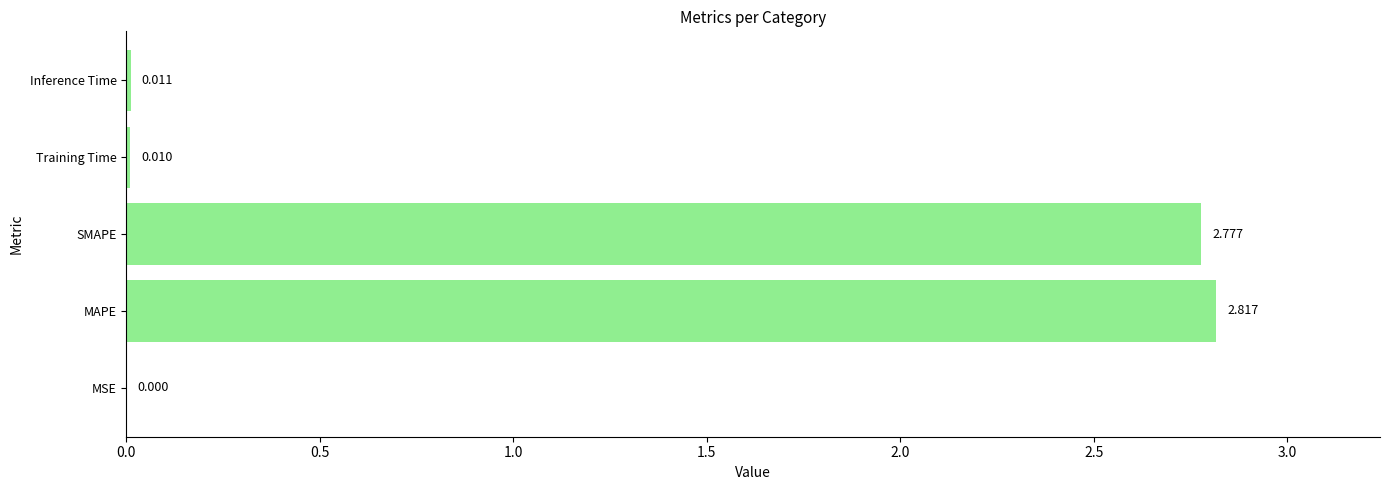

At which label is the value closest to 1?

Inference Time